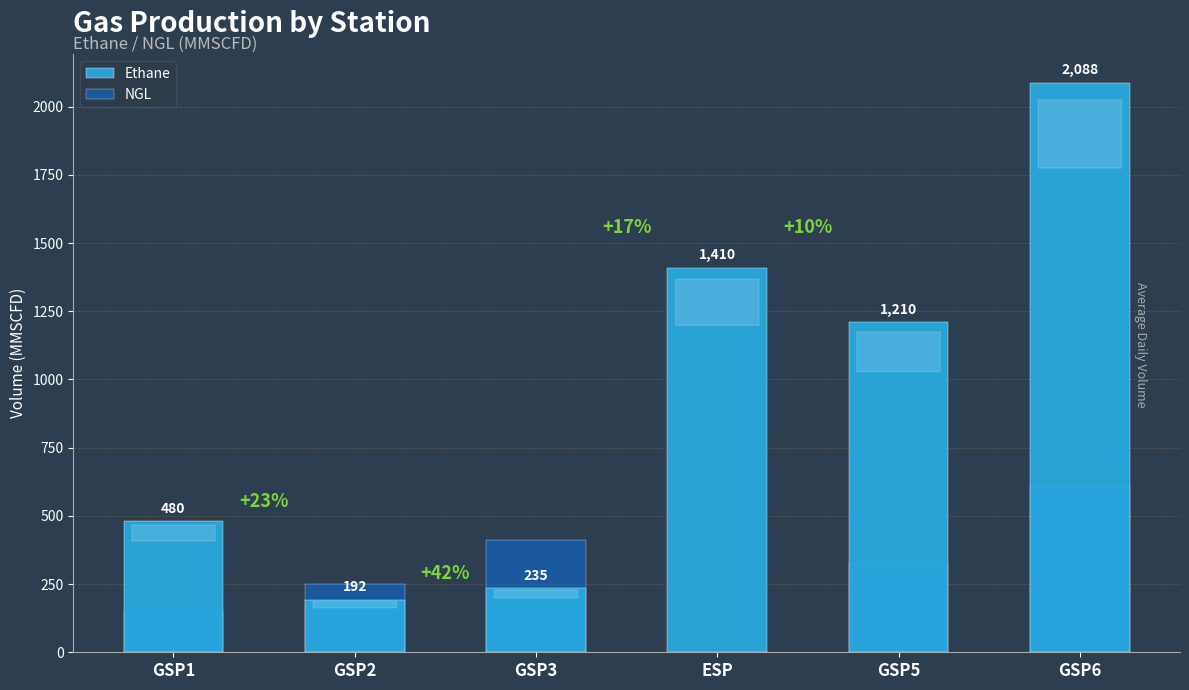

What are all the series names shown in the legend?

Ethane, NGL